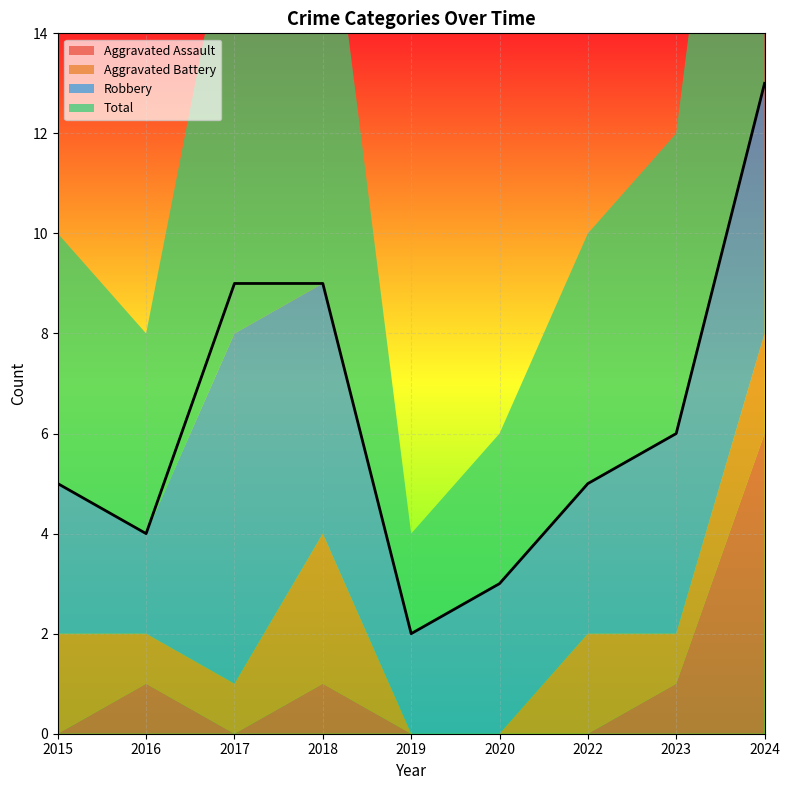

Is it true that Robbery equals 4 at 2023?

True